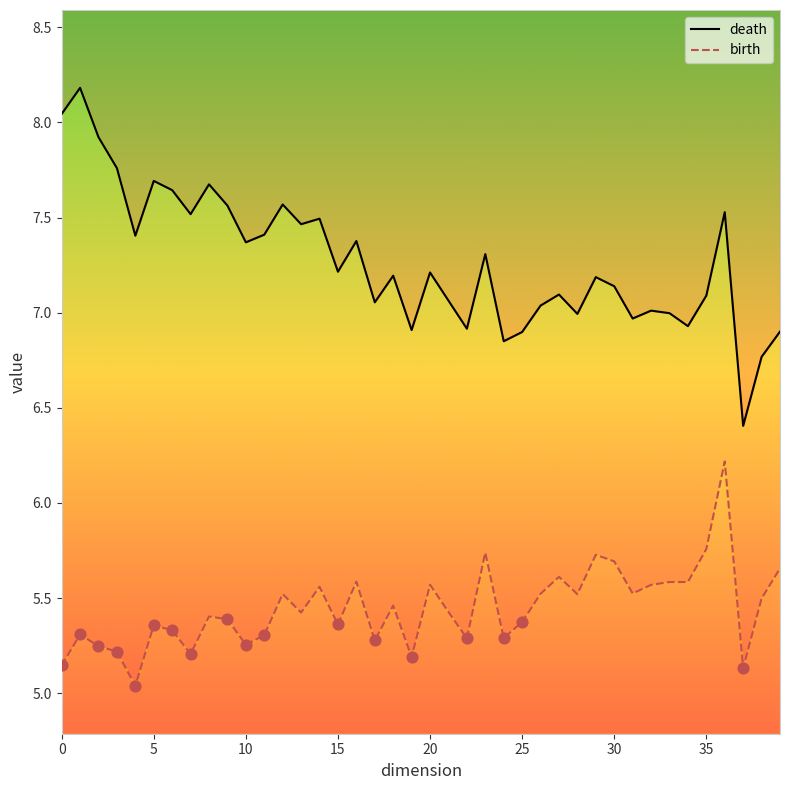

Which series contains the highest Y value?

death